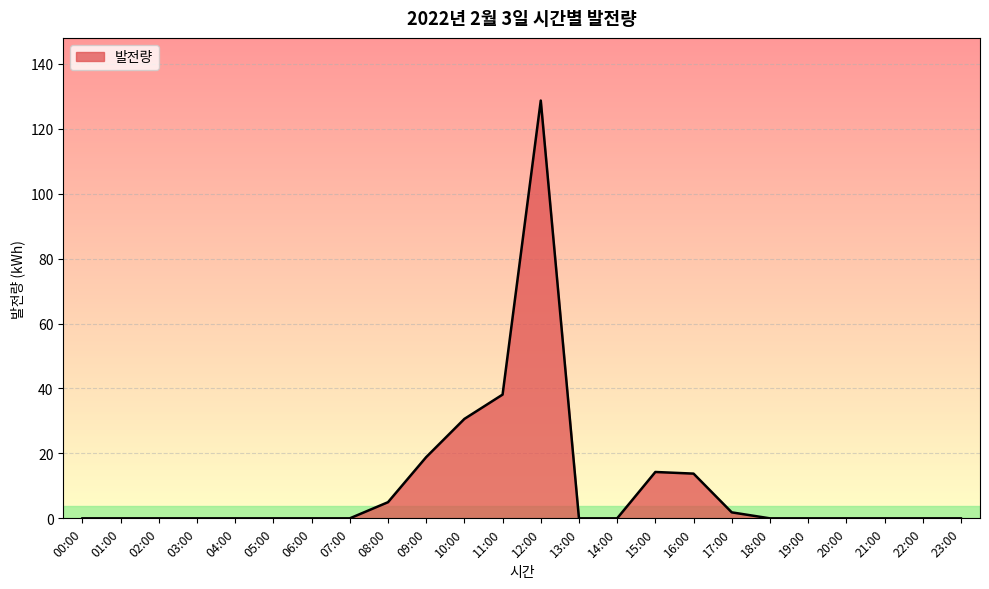

What is the average value?

10.5